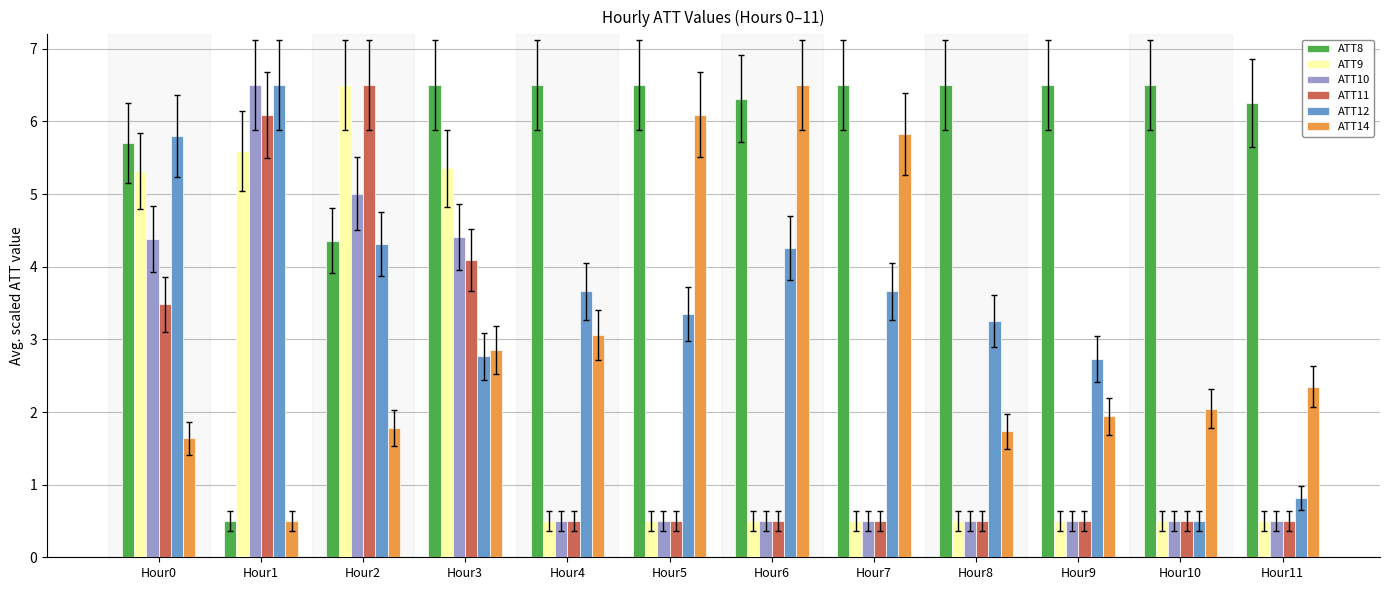

What is the greatest value displayed?

6.5